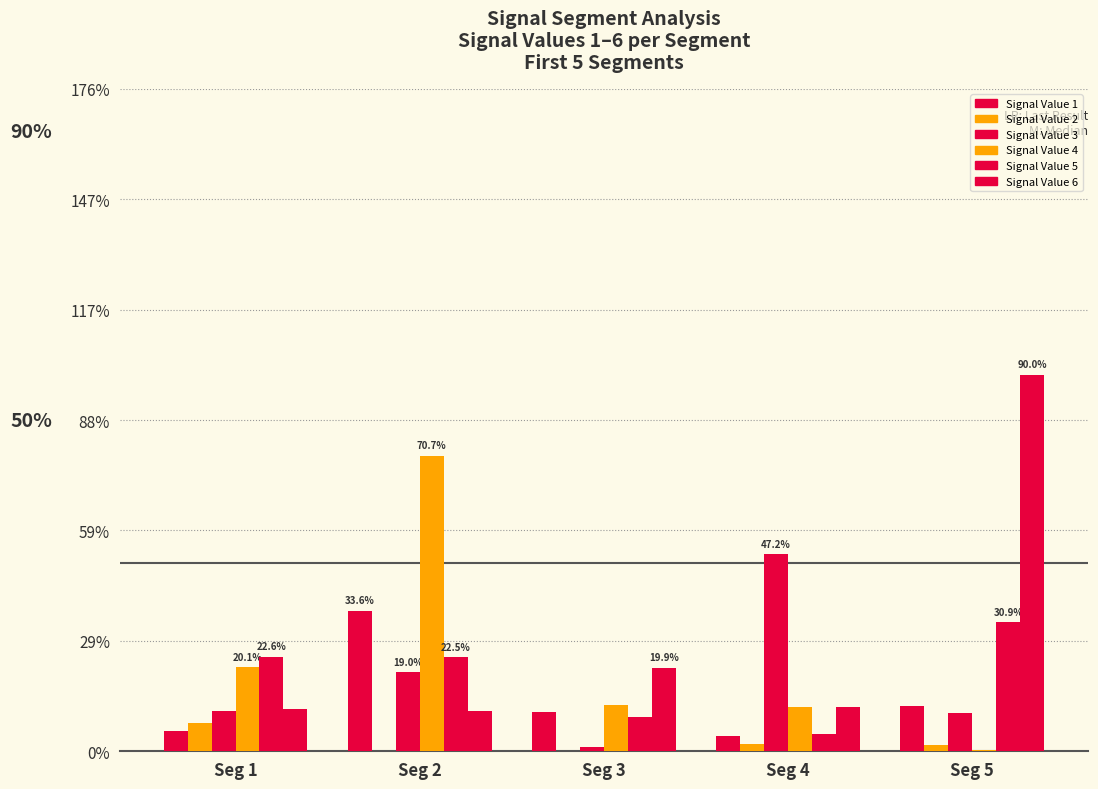

Where is Signal Value 4 nearest to the value 0?

Seg 5